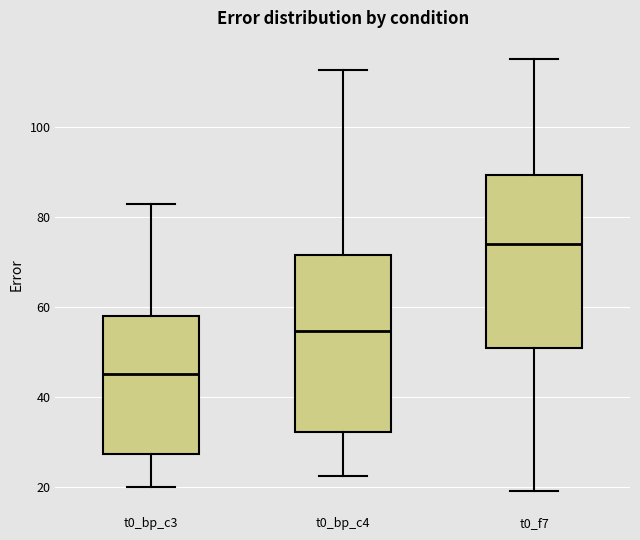

Which box has the highest median line?

t0_f7